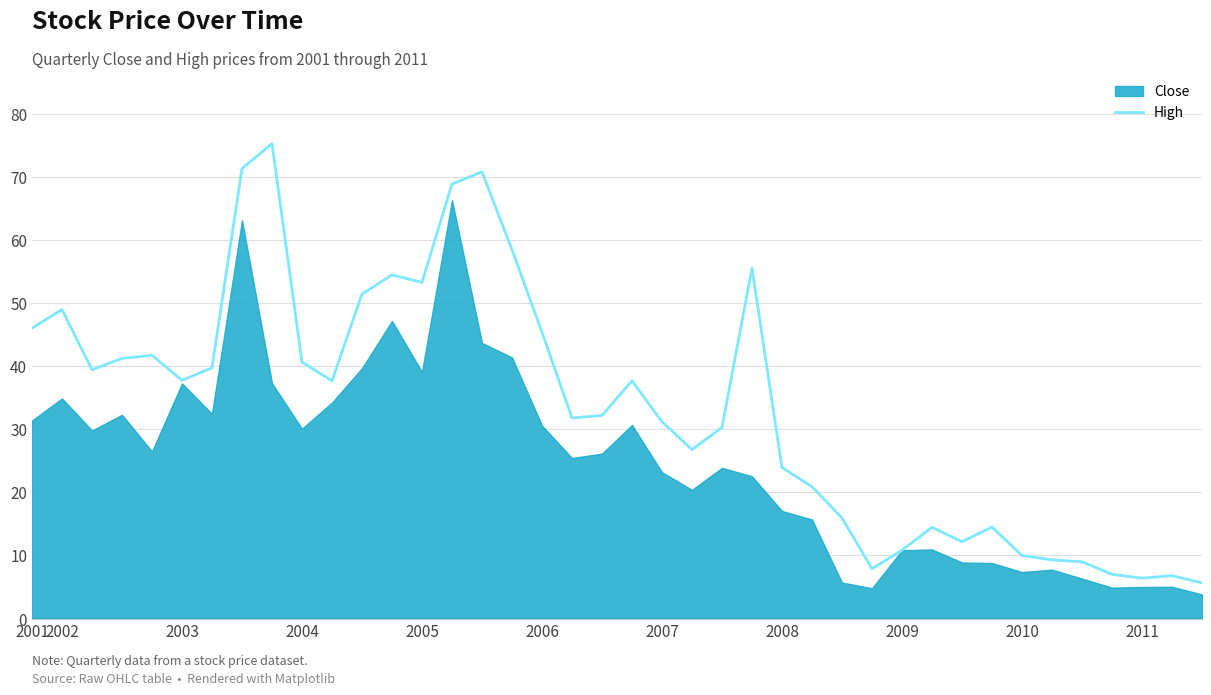

The value of High at 2005 is 11.2. True or false?

False